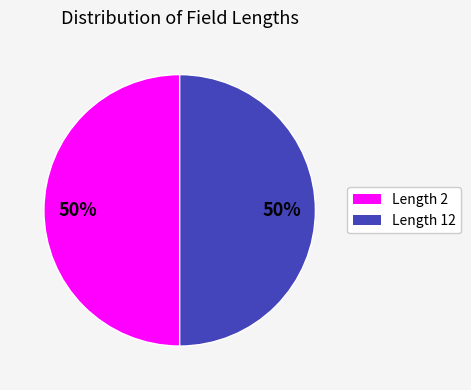

What percentage is the Length 2 slice, to the nearest percent?

50%